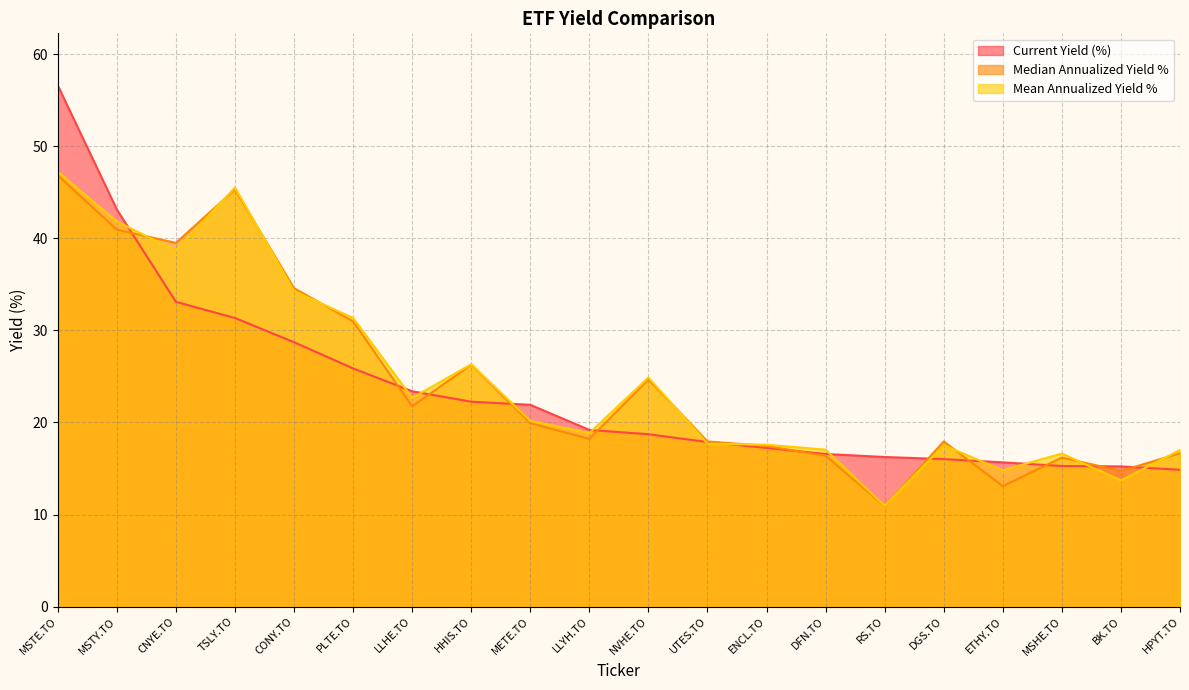

Which has a higher value, RS.TO or CONY.TO?

CONY.TO